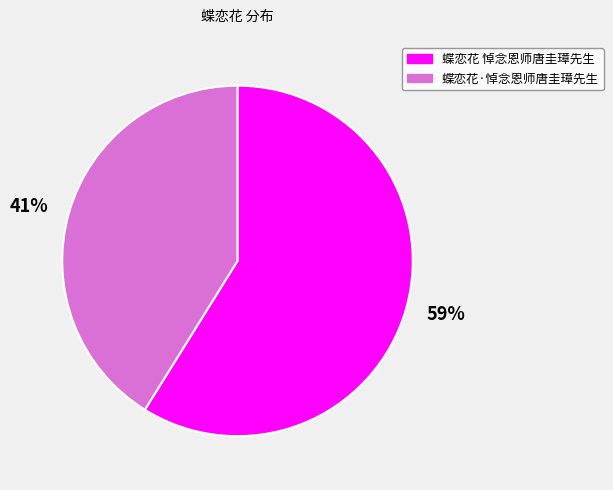

Is 蝶恋花·悼念恩师唐圭璋先生 the majority of the pie?

No